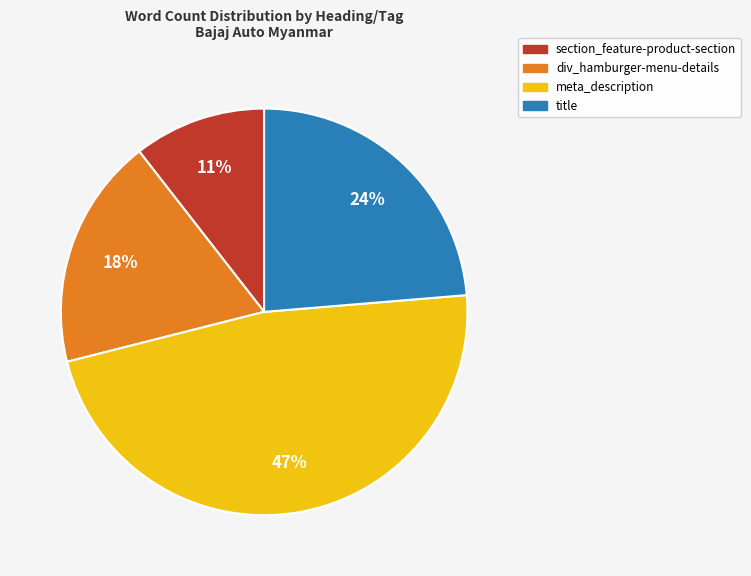

The title slice represents 24% of the pie. True or false?

True